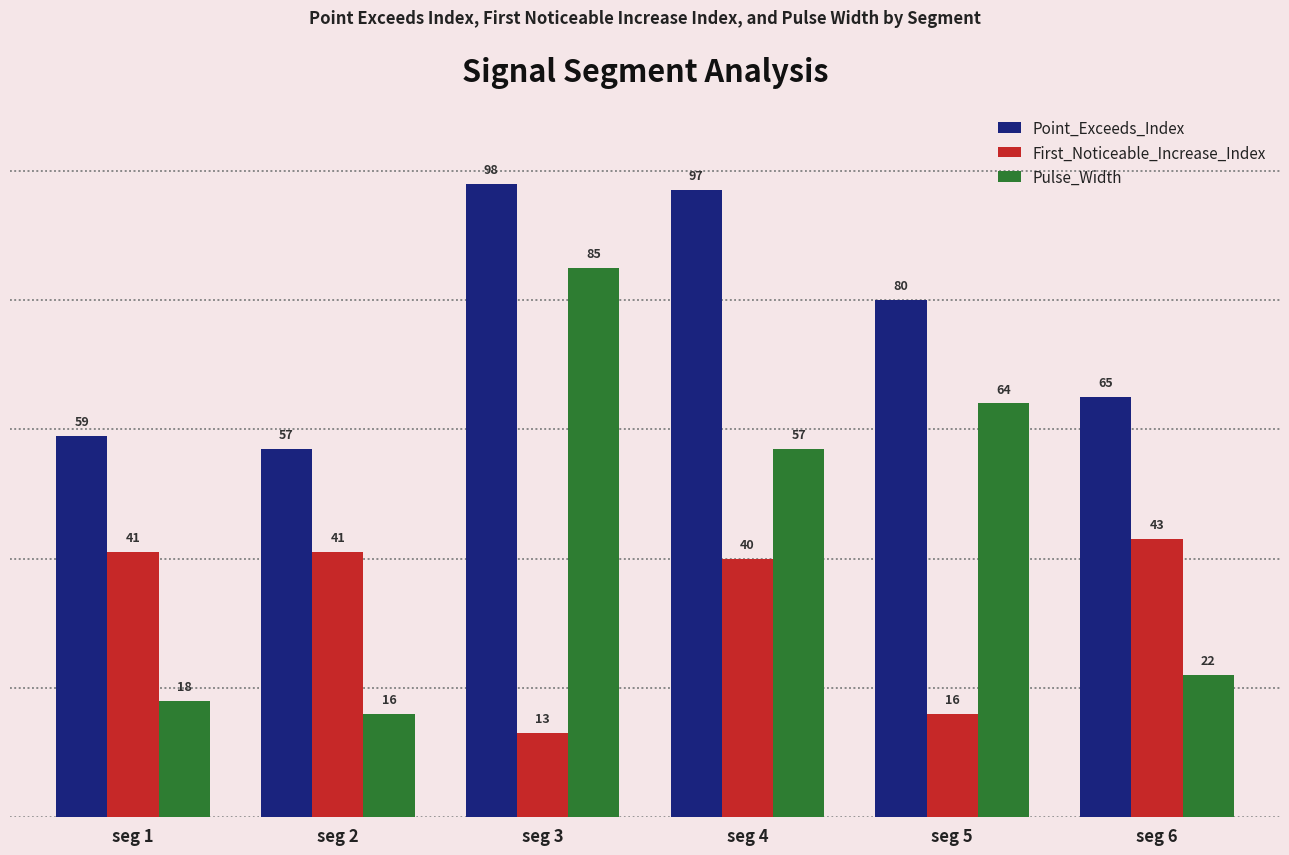

How many bars are there in each group?

3